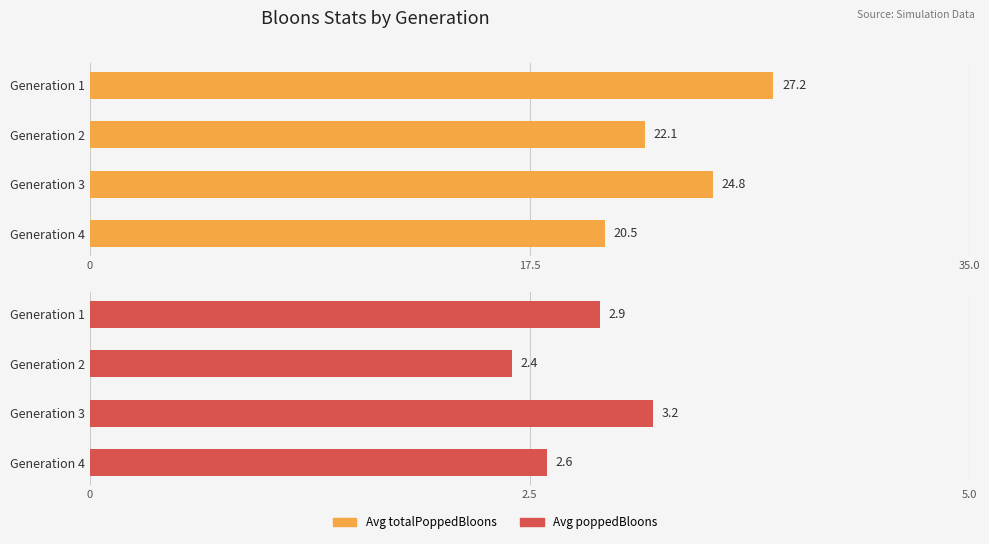

What are all the series names shown in the legend?

Avg totalPoppedBloons, Avg poppedBloons